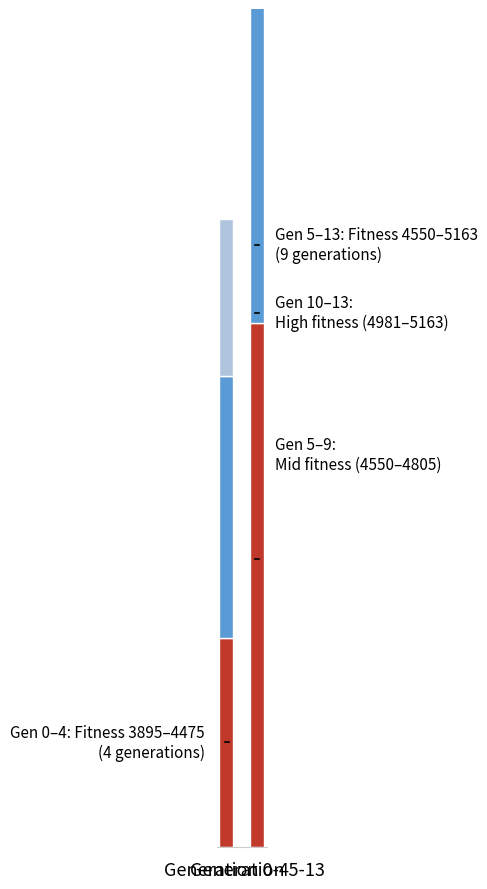

Rank the categories by High Fitness (4981-5163) value from lowest to highest.

Generation 0-4, Generation 5-13